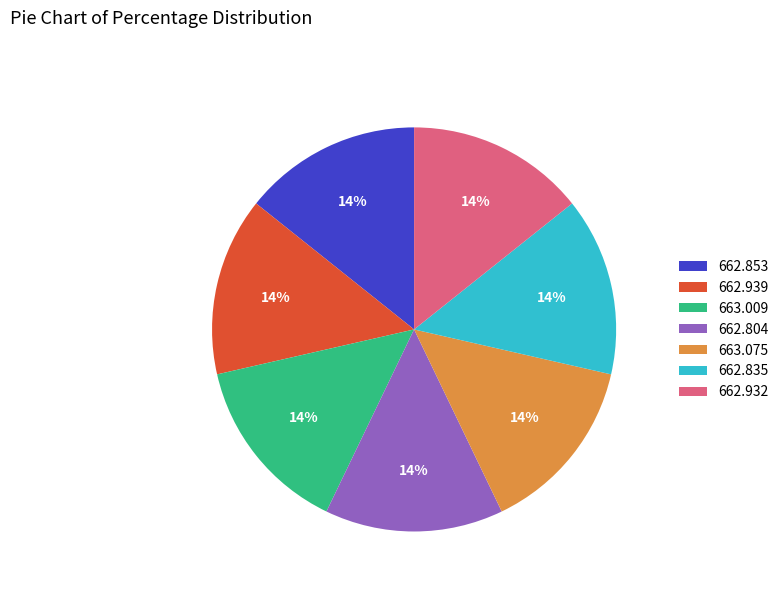

To the nearest percent, what is the combined percentage of 663.075 and 663.009?

29%